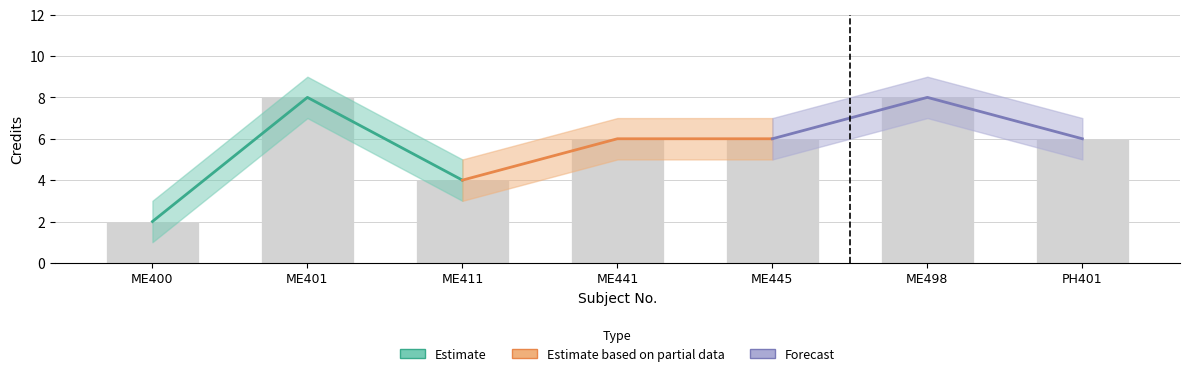

Reading right to left, extract all data points from this chart.

Credit: PH401=6	ME498=8	ME445=6	ME441=6	ME411=4	ME401=8	ME400=2
Credit_upper: PH401=7	ME498=9	ME445=7	ME441=7	ME411=5	ME401=9	ME400=3
Credit_lower: PH401=5	ME498=7	ME445=5	ME441=5	ME411=3	ME401=7	ME400=1